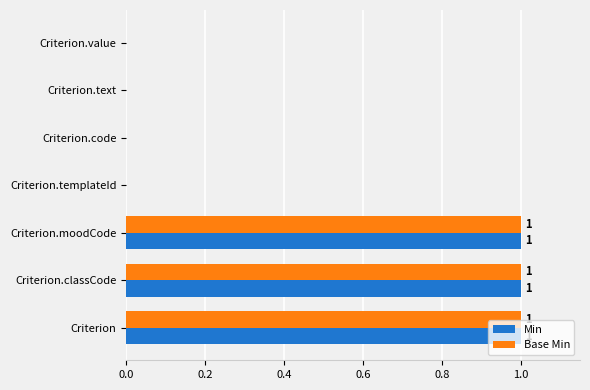

True or false: Min has a value of 0 at Criterion.classCode.

False